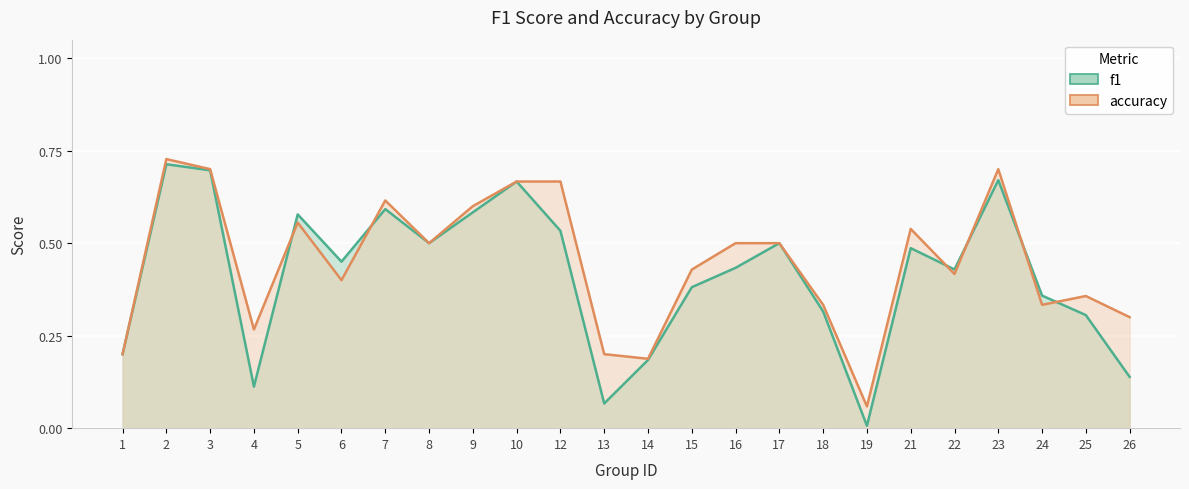

Is the value of f1 at 8 greater than the value of accuracy at 2?

No